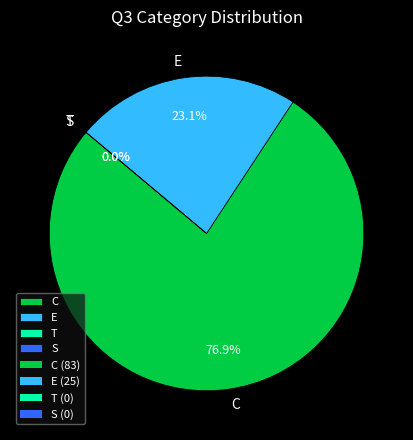

Count the number of slices in the pie.

4